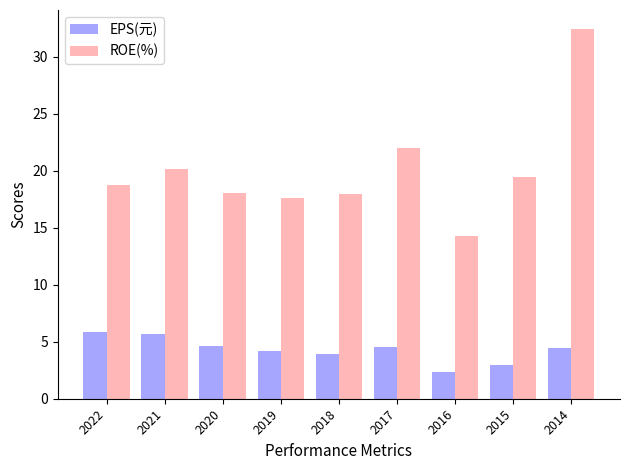

What is the value of the EPS(元) bar at the 5th from the left?

4.0